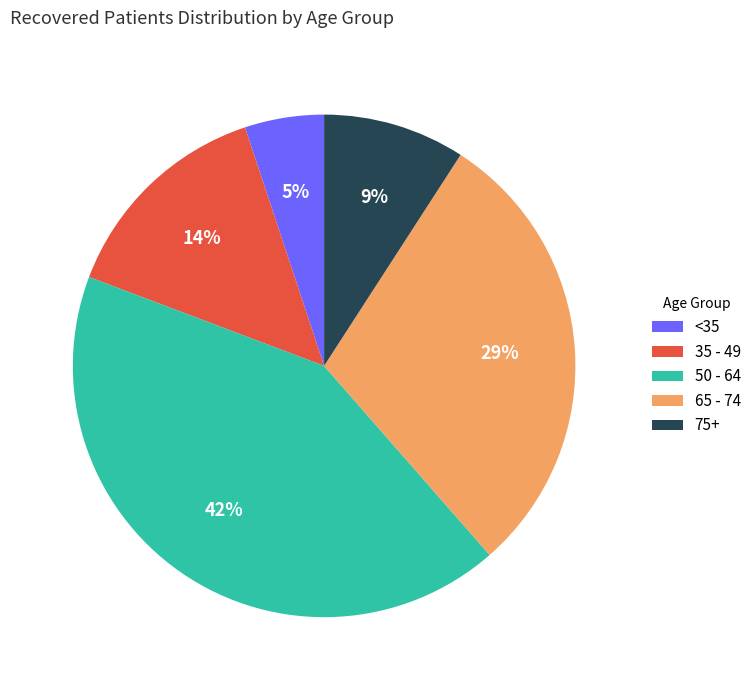

Which slice is the smallest?

<35